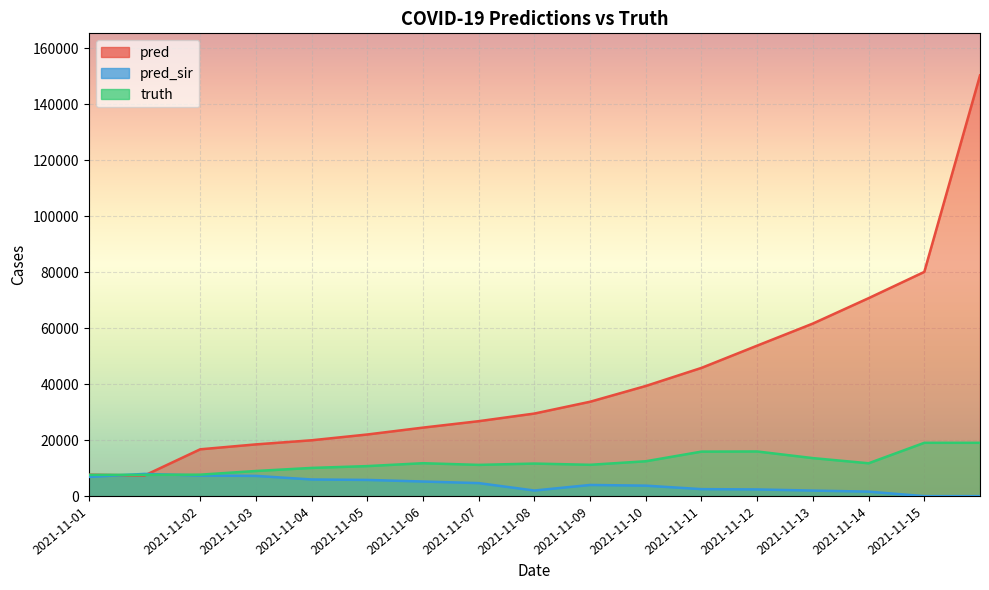

What is the highest value of the pred series?

150368.0